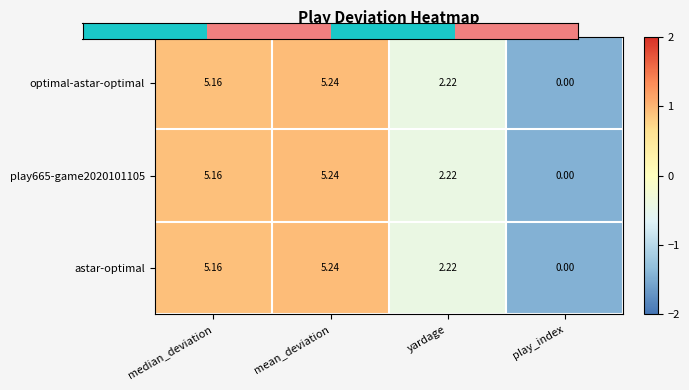

At which label does astar-optimal first exceed 5?

median_deviation